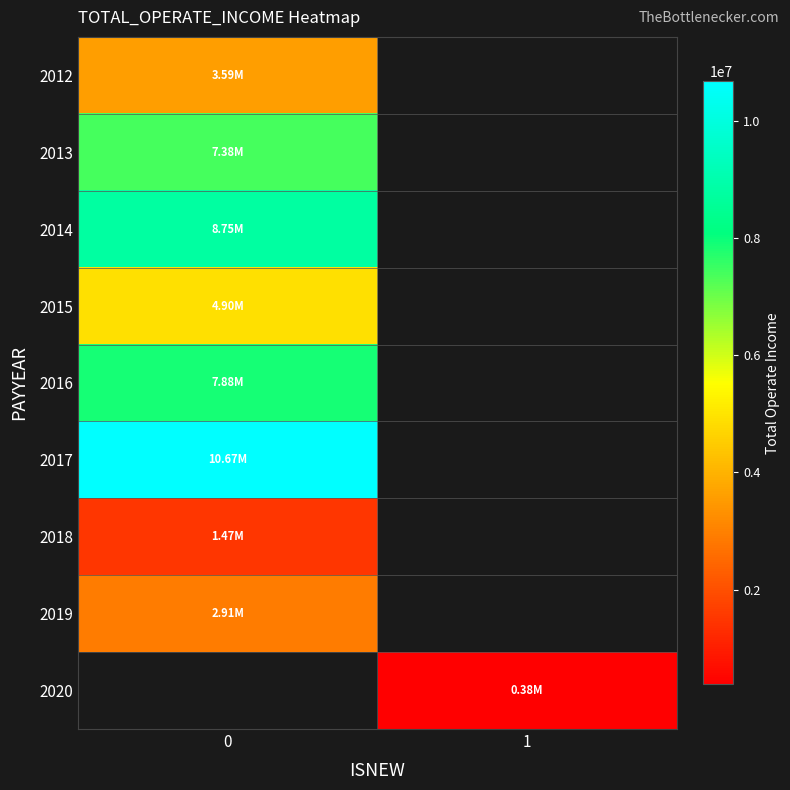

The value of 2014 at 0 is 4913777.0. True or false?

False